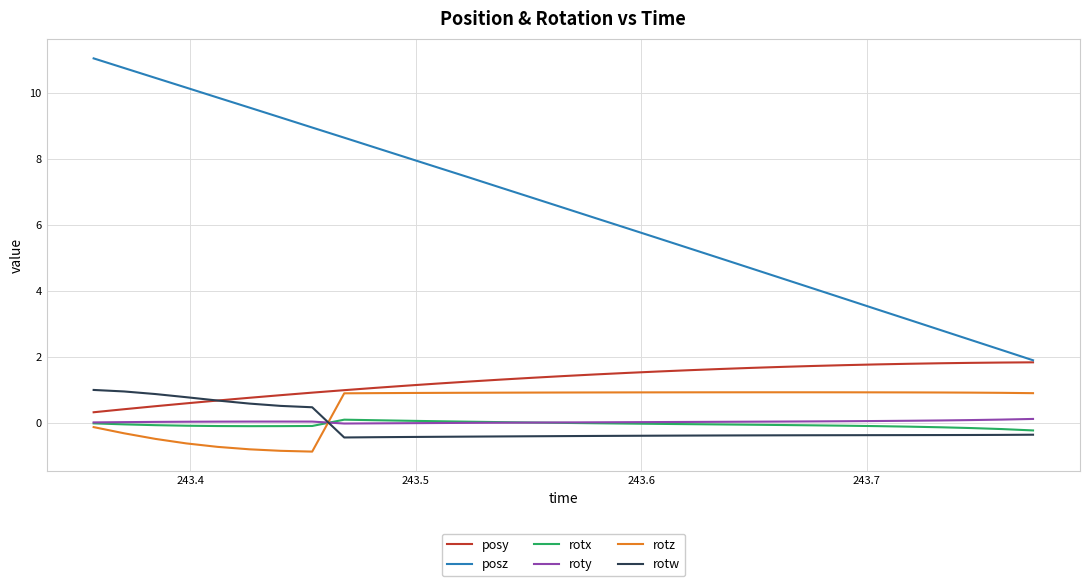

Which series has the largest range (max minus min)?

posz